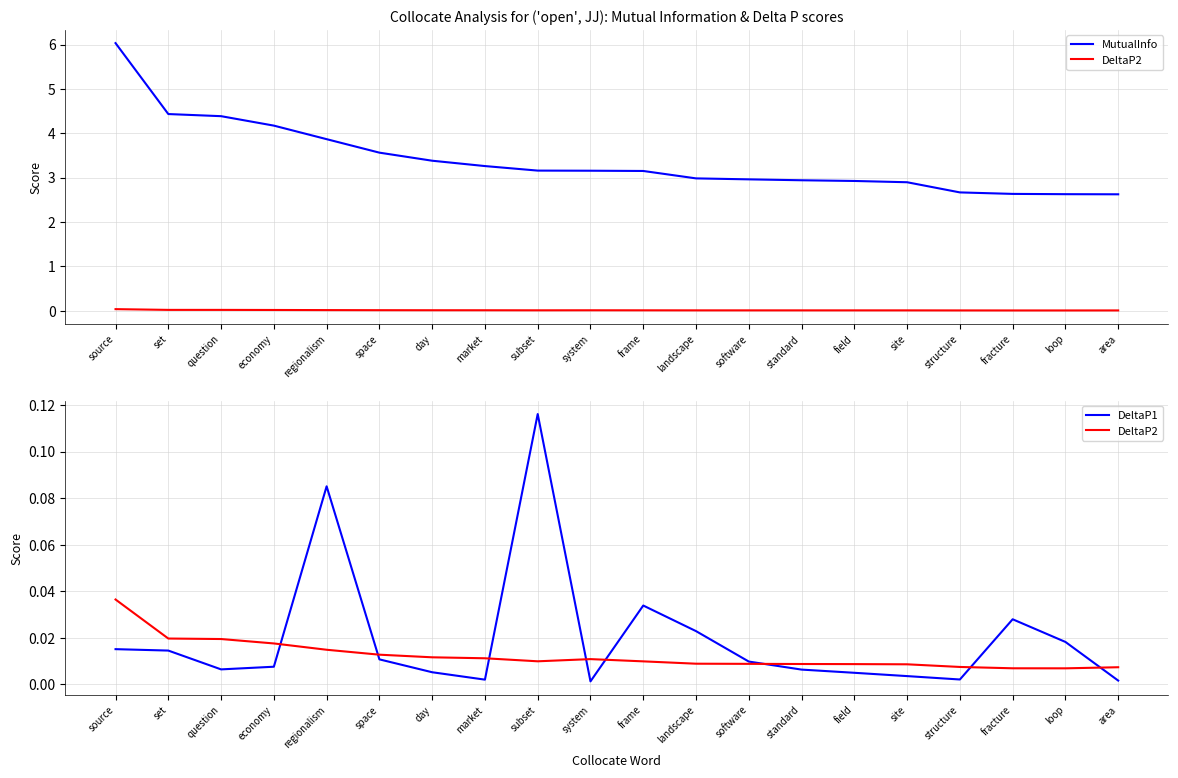

Which series has the widest spread of values?

MutualInfo